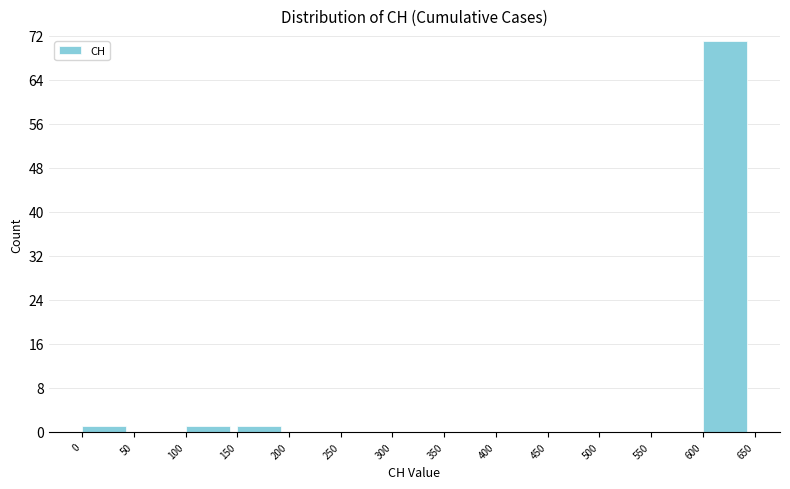

How tall is the bar that spans 100 to 150 on the x-axis? The values are not printed on the chart, so give them approximately, as read against the axis.

1